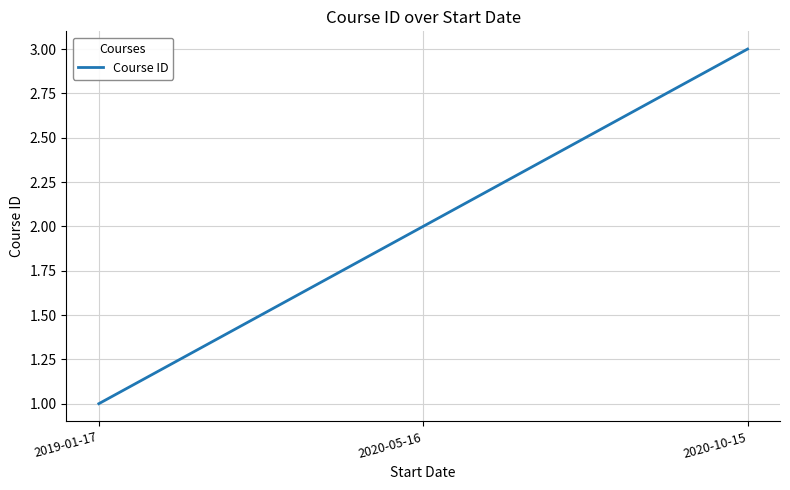

What position from the left is 2020-10-15?

3